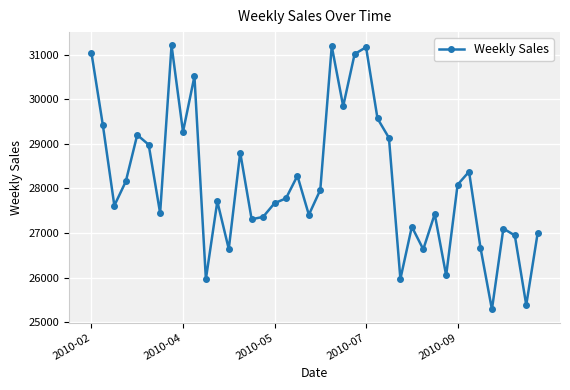

Count the number of values greater than 27778.

20